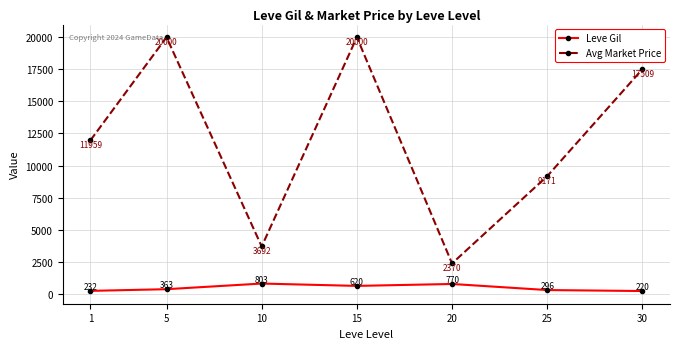

What is the difference between the second highest and minimum values in the Leve Gil series?

550.0